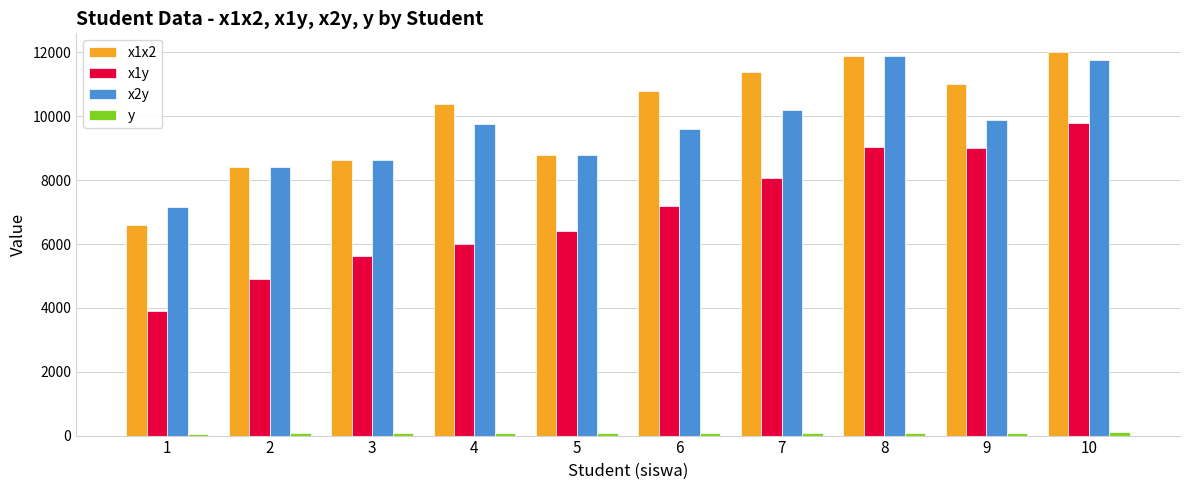

Are the bars horizontal?

No